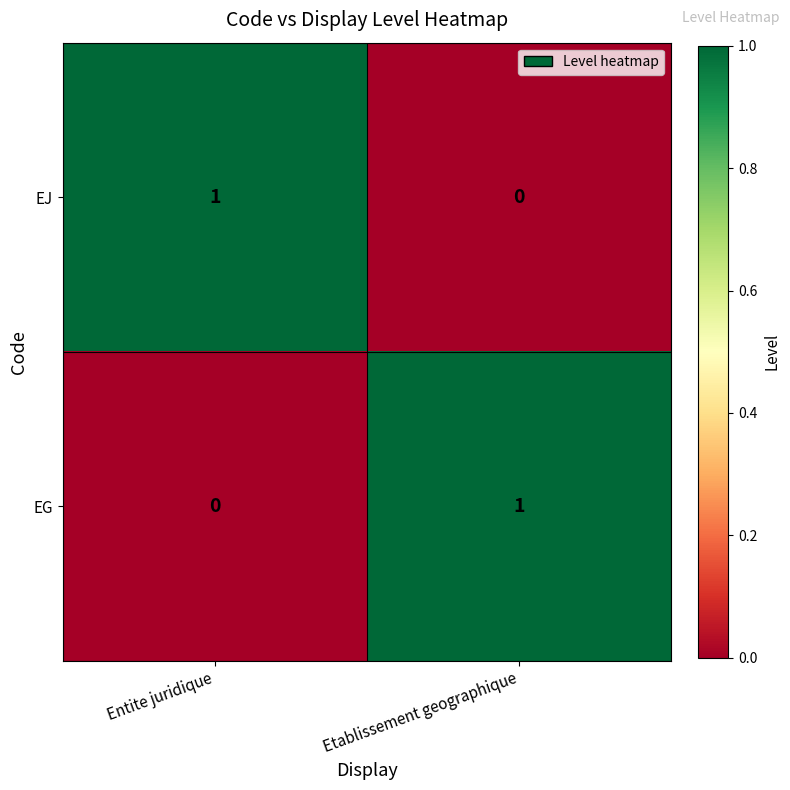

How many series are shown in this chart?

2